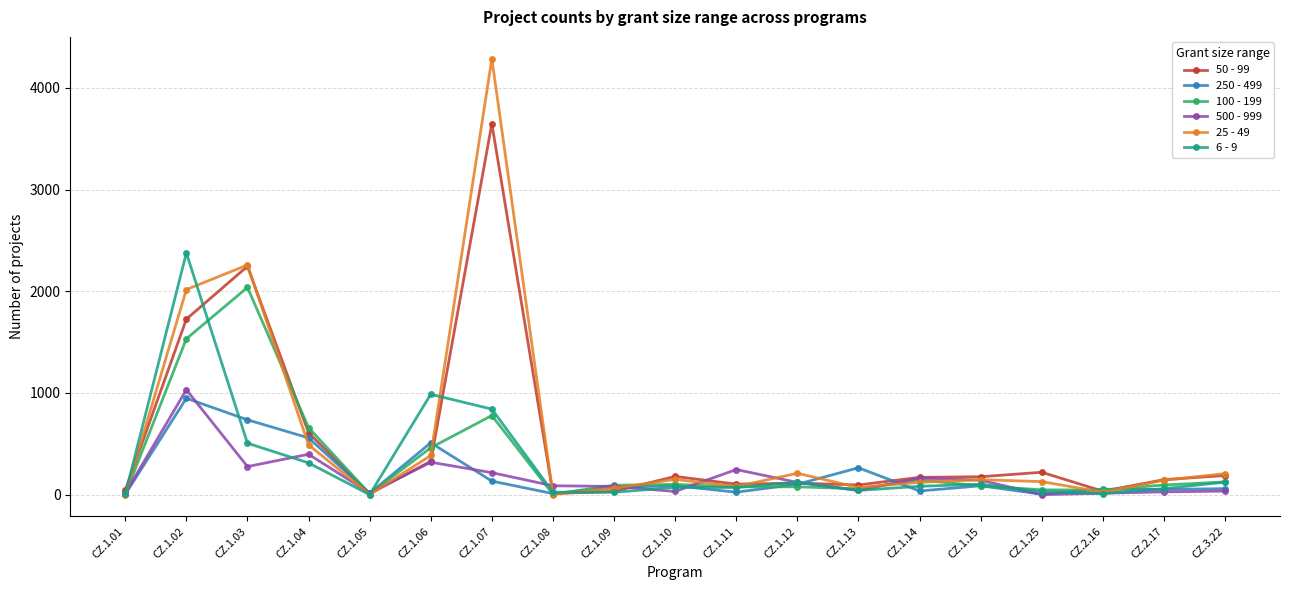

Where is the first local maximum for 50 - 99?

CZ.1.03